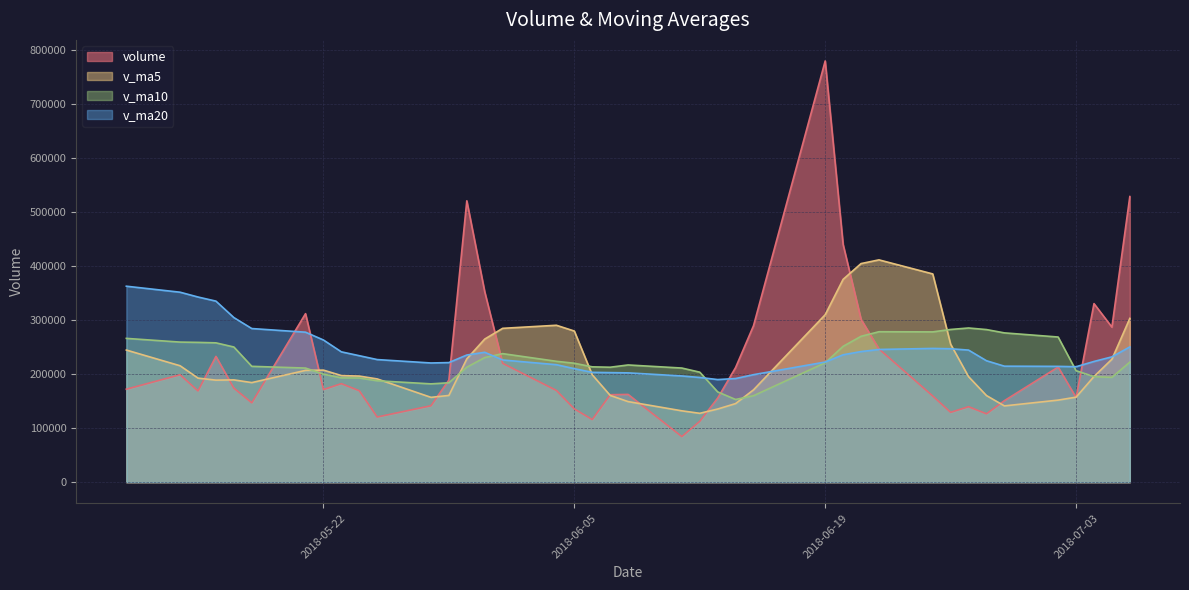

How many data points in v_ma10 are less than 220118?

20